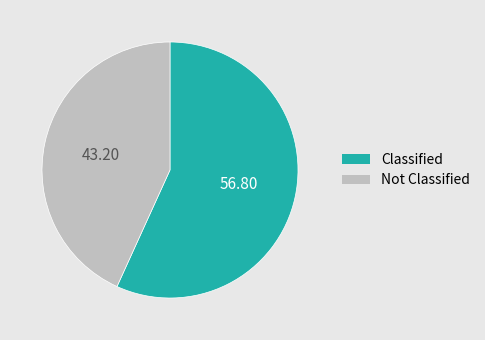

How many segments does this pie chart have?

2